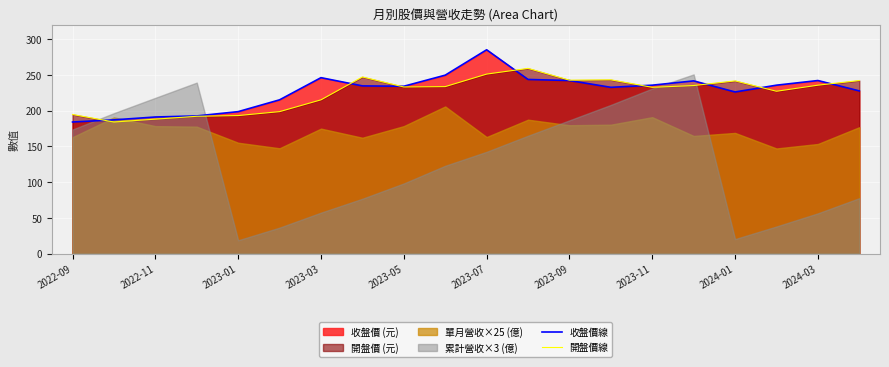

How many values in the 開盤價線 series are below 233?

9